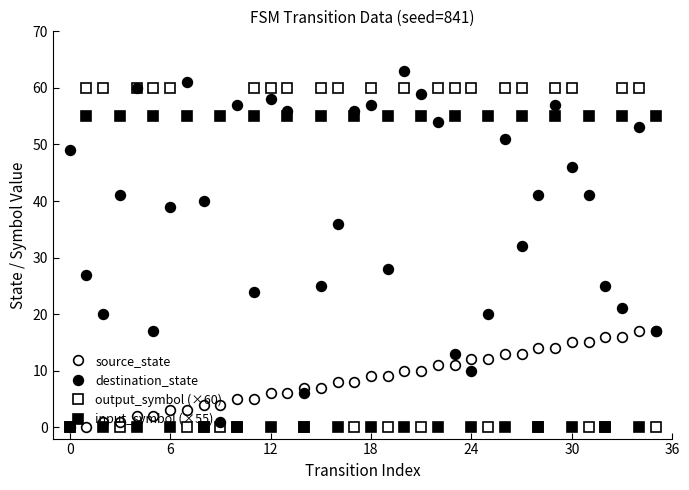

True or false: input_symbol (×55) and destination_state intersect in this chart.

True